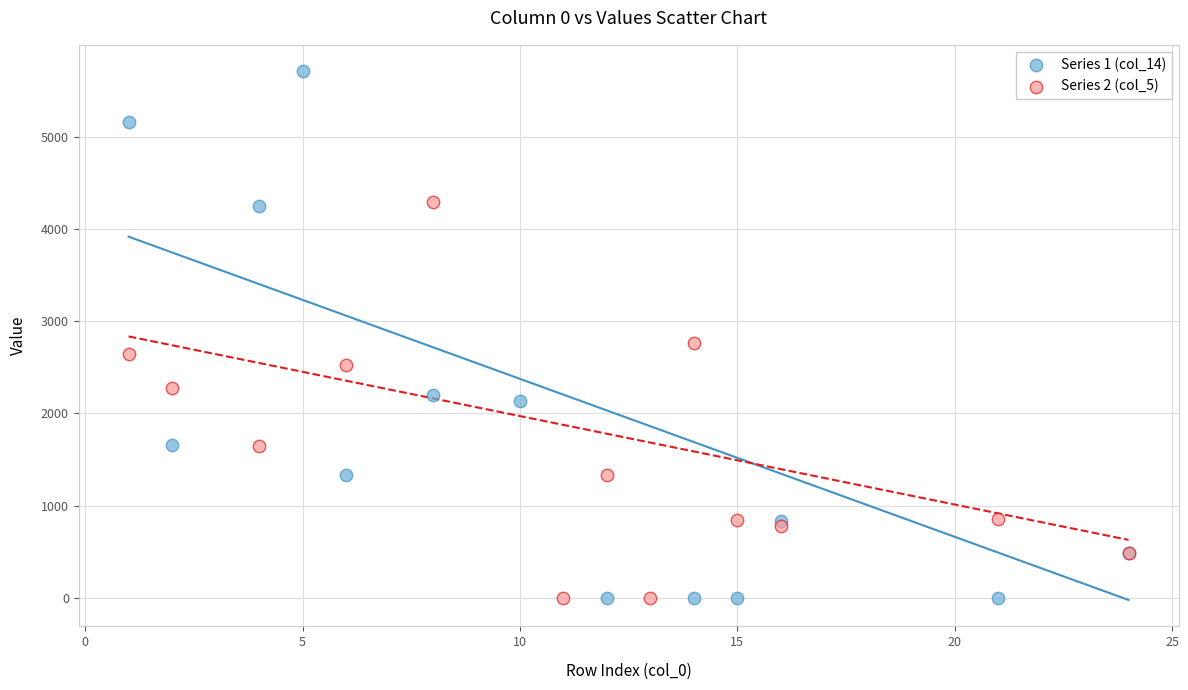

Which series contains the highest Y value?

Series 1 (col_14)